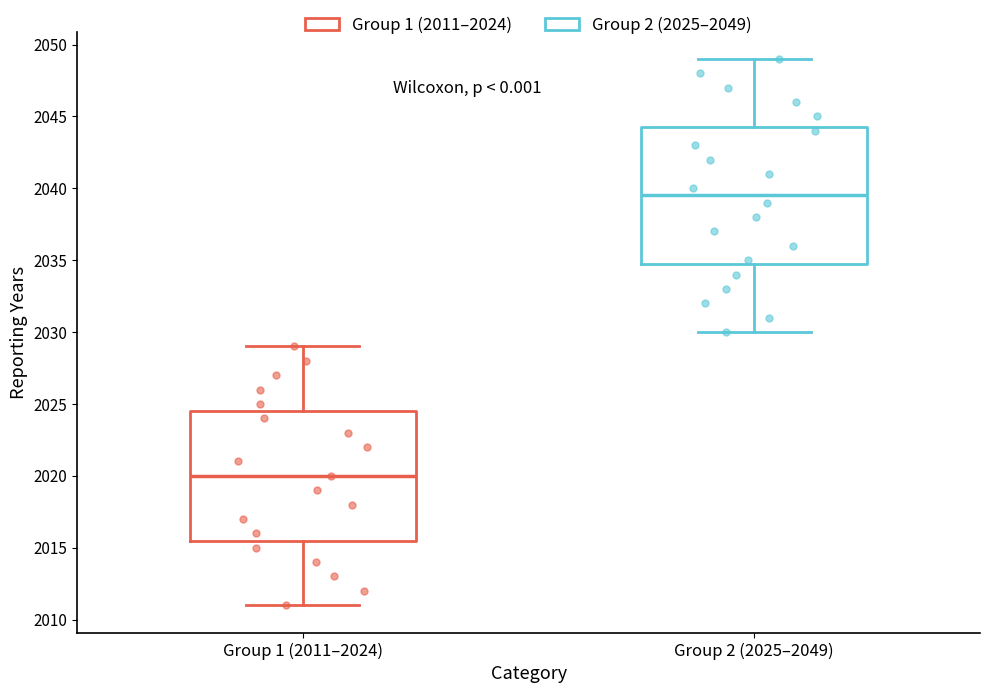

Reading left to right, transcribe this box plot: for each box, give where its median line is, the range the box spans, and where its two whiskers end, as read against the y-axis. The values are not printed on the chart, so give them approximately, as read against the axis.

Group 1 (2011–2024): median 2020.0, box 2015.5 to 2024.5, whiskers 2011.0 to 2029.0
Group 2 (2025–2049): median 2039.5, box 2035.0 to 2044.5, whiskers 2030.0 to 2049.0